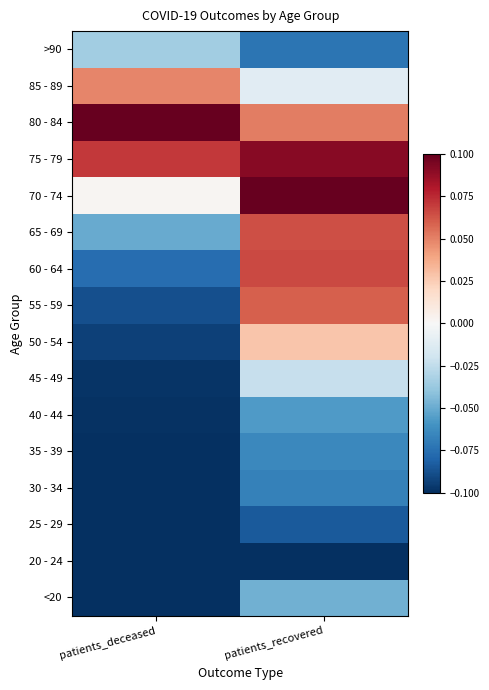

At how many categories does at least one series exceed 0?

2